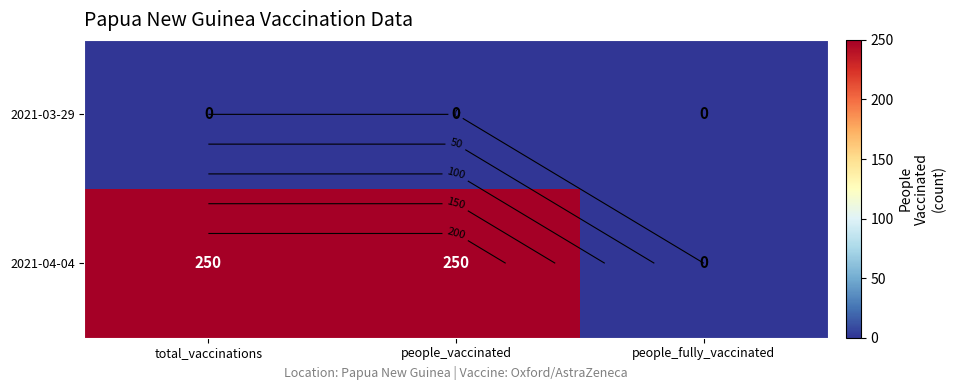

True or false: 2021-04-04 has a value of -134 at people_fully_vaccinated.

False